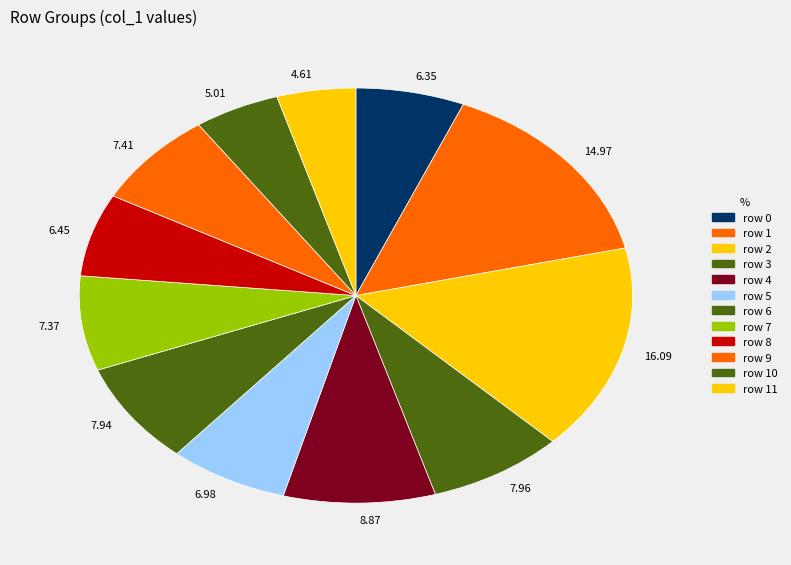

Between 16.09 and 5.01, which is larger?

16.09